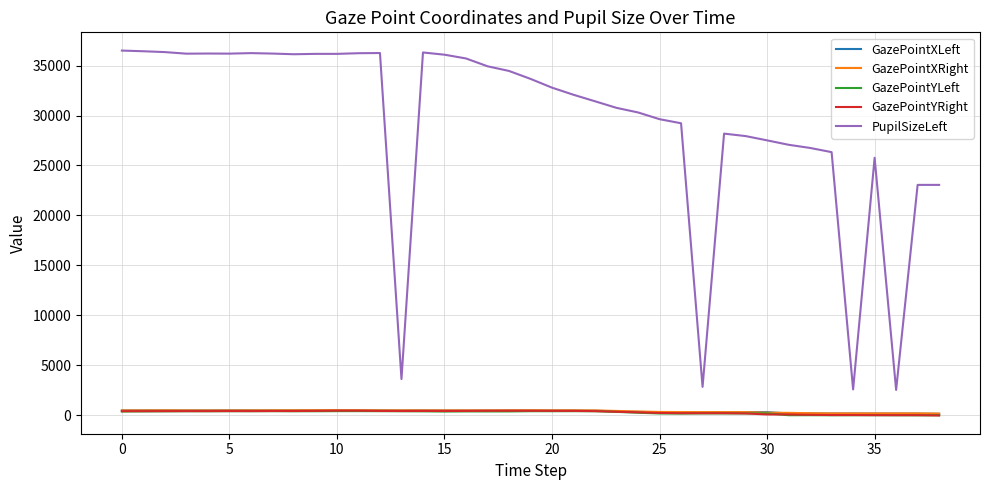

True or false: PupilSizeLeft and GazePointYLeft intersect in this chart.

False